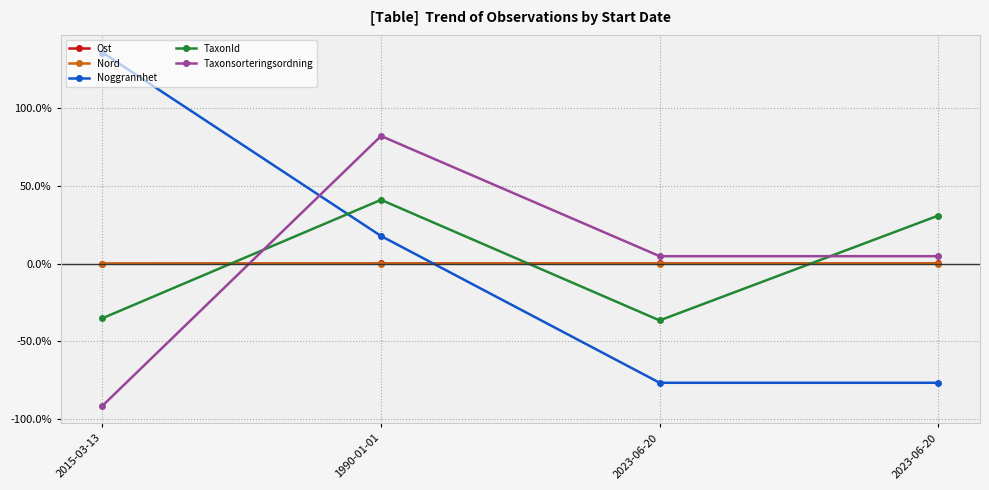

How many data points in Taxonsorteringsordning are above 4?

3